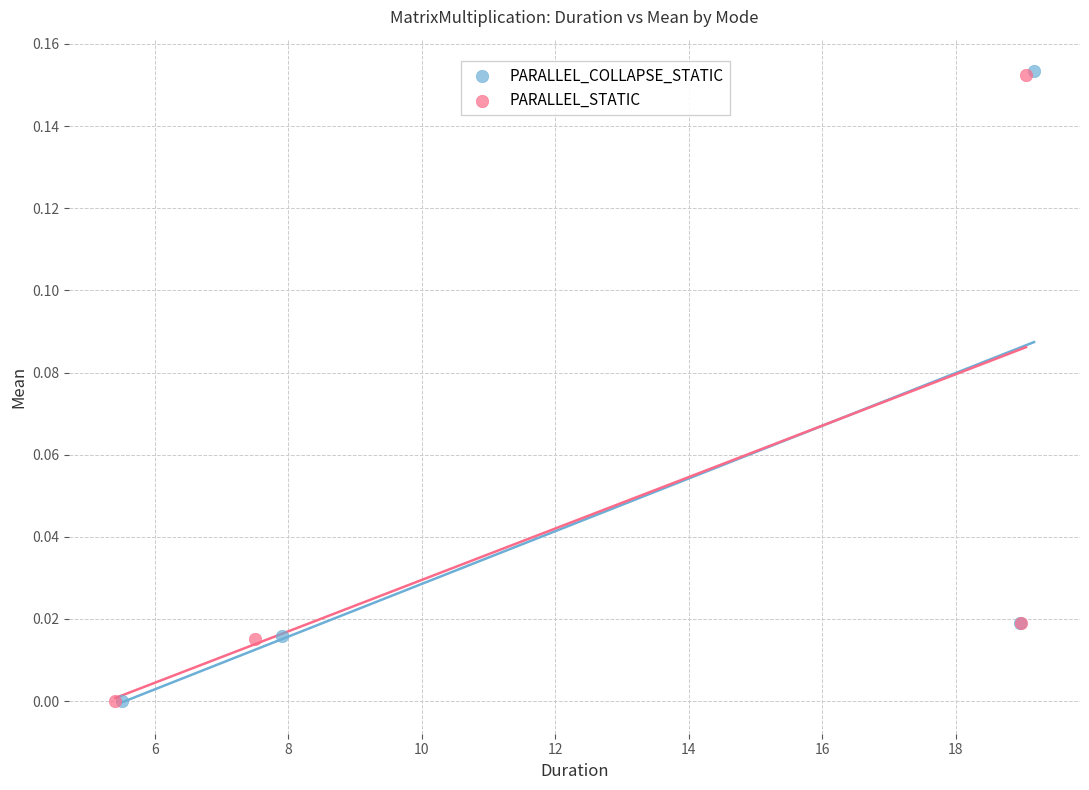

Which series has the widest spread of Y values?

PARALLEL_COLLAPSE_STATIC